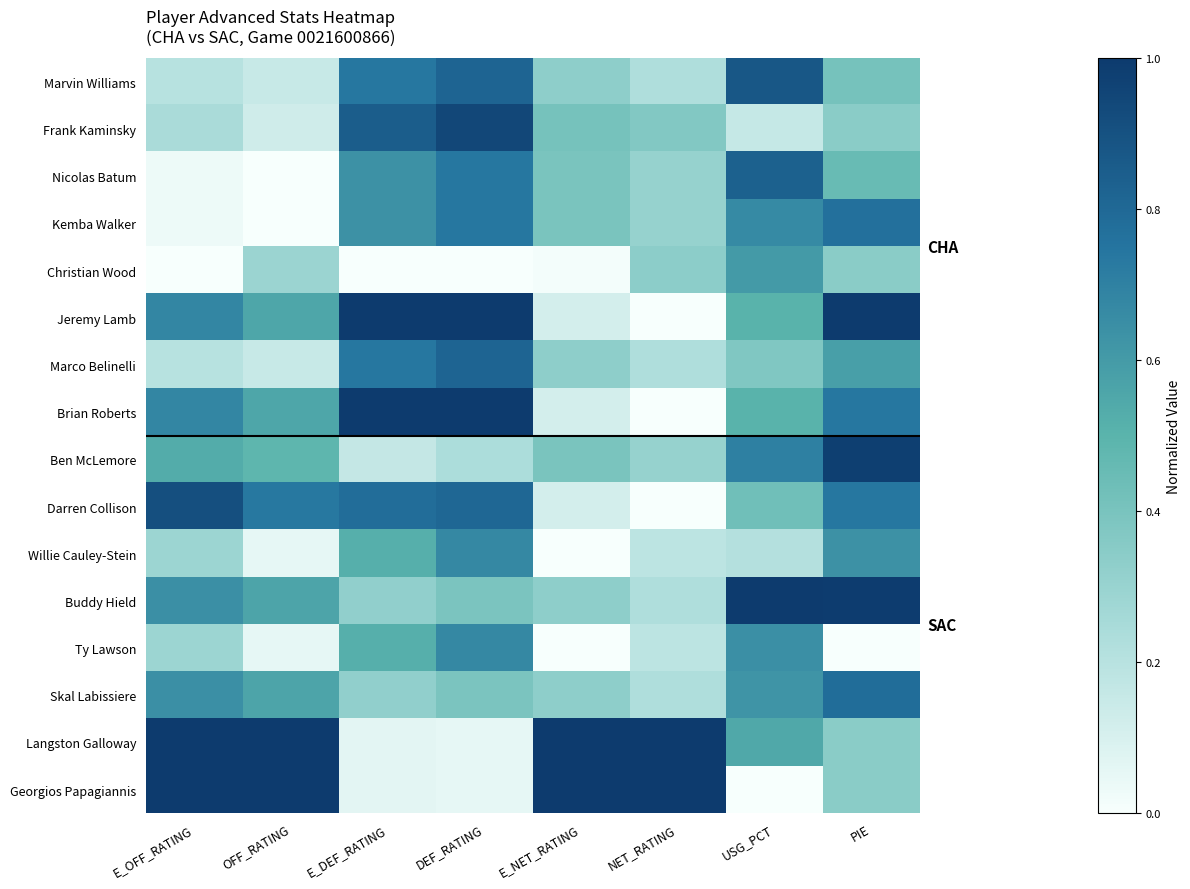

Between USG_PCT and E_OFF_RATING, which is larger?

USG_PCT